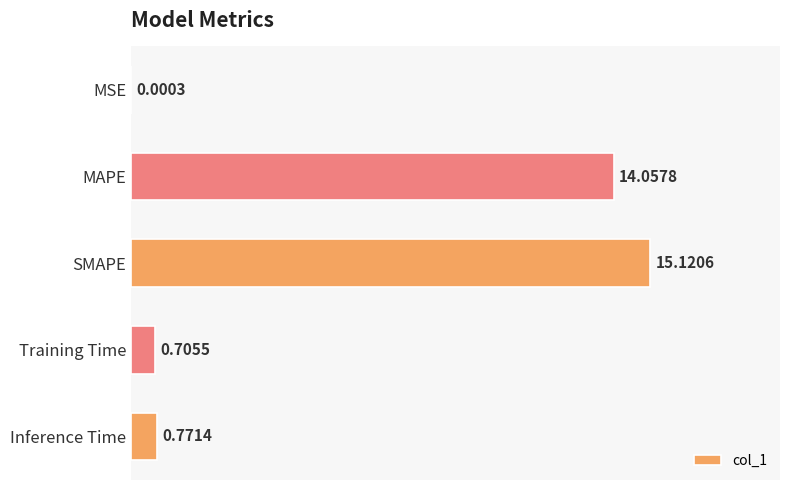

How many data points does each series have?

5